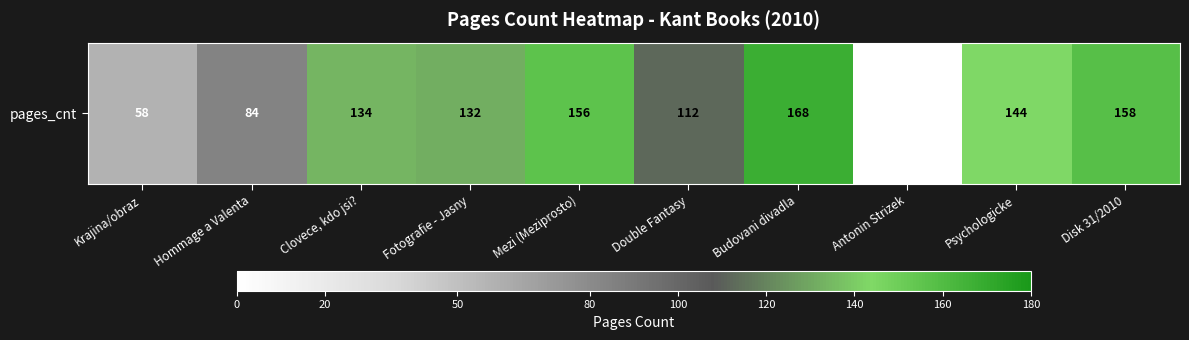

What is the difference between the maximum and second lowest values?

110